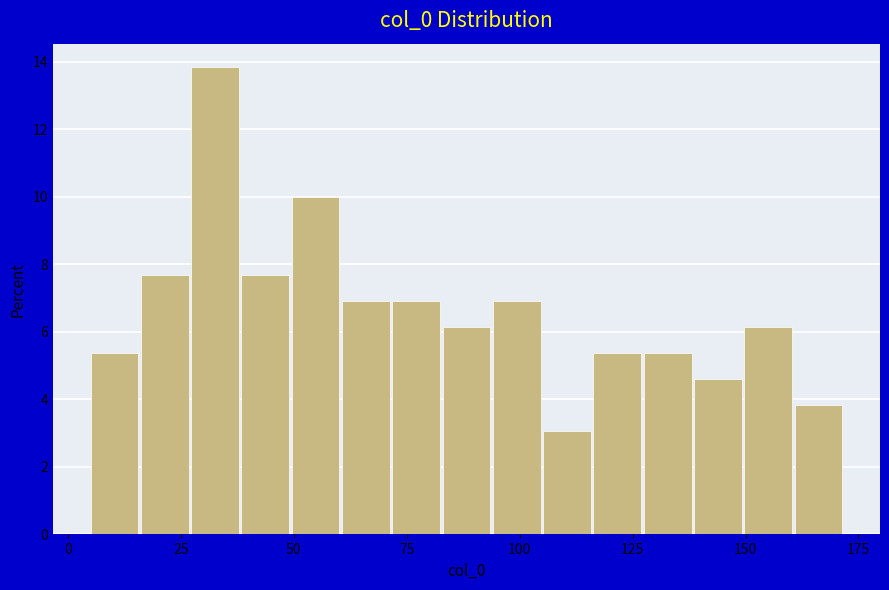

Around what value on the x-axis is the tallest bar? Give the approximate position of its centre, as read against the axis.

35